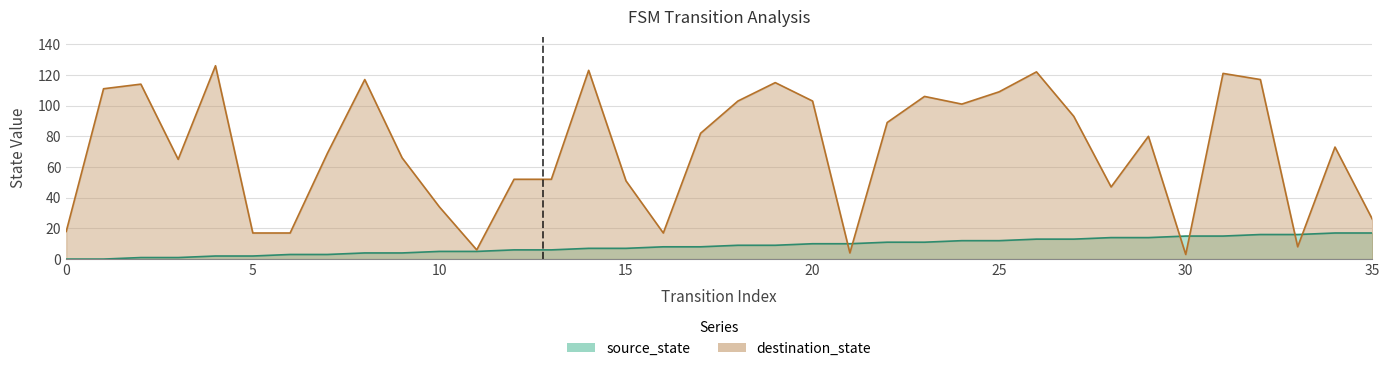

True or false: destination_state has more than 2 points higher than both neighbors.

True